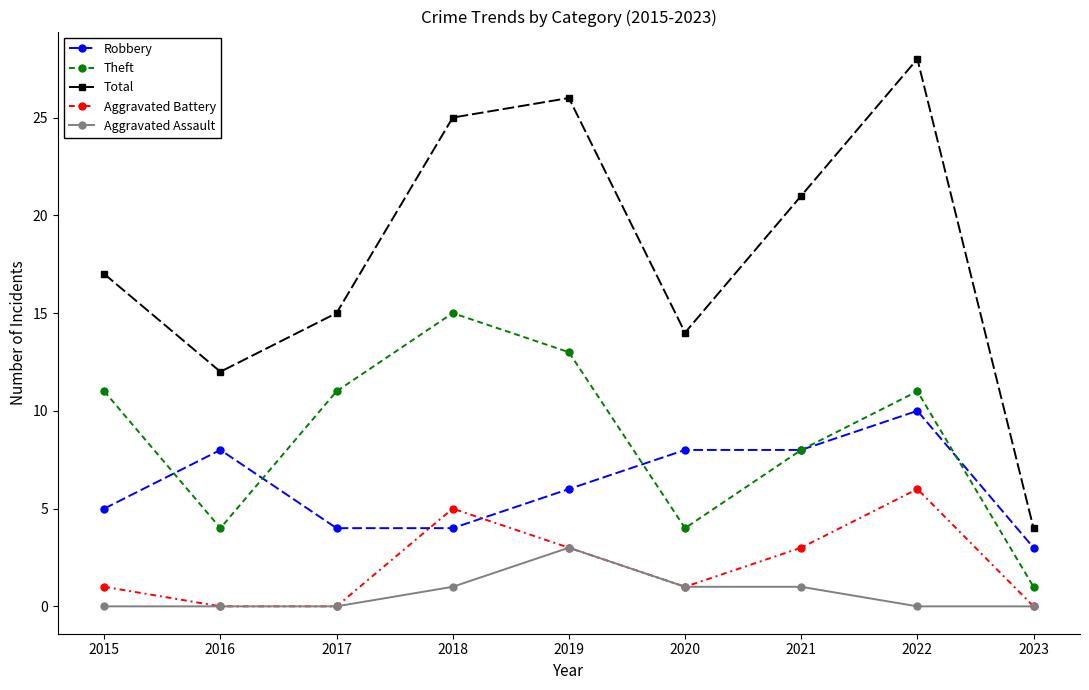

Read the Total value at 2019, to the nearest 5.

25